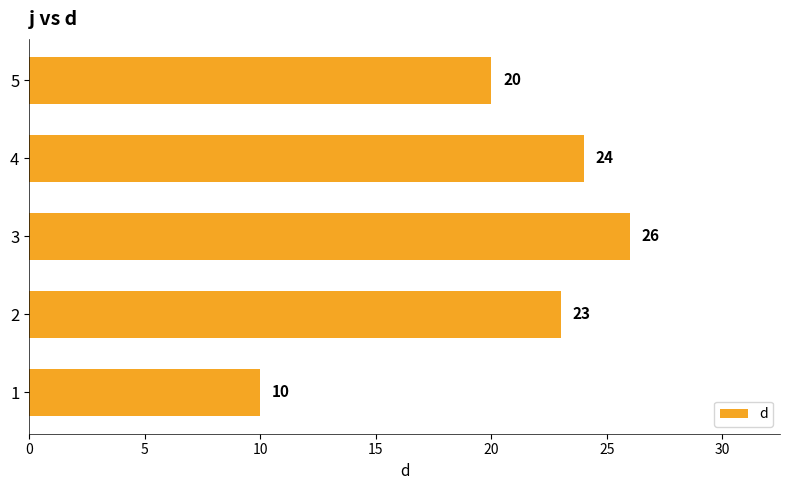

How many bars are there in total?

5